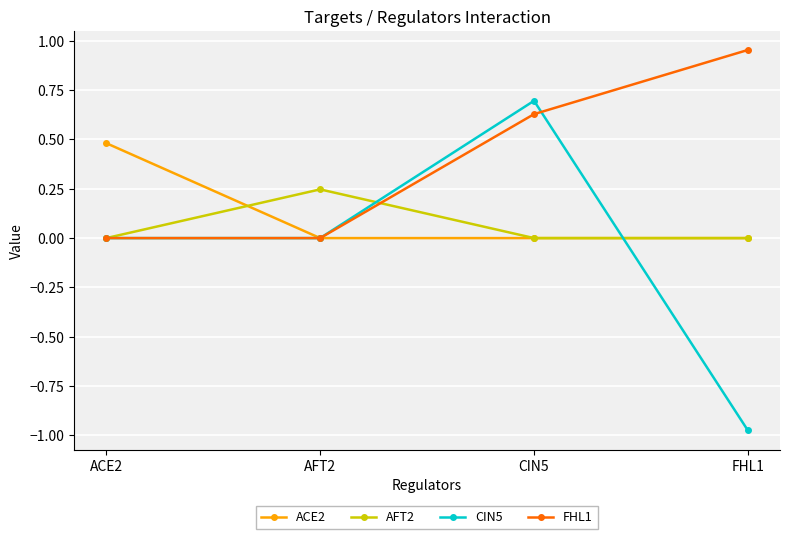

List the series in order of their peak value, highest first.

FHL1, CIN5, ACE2, AFT2